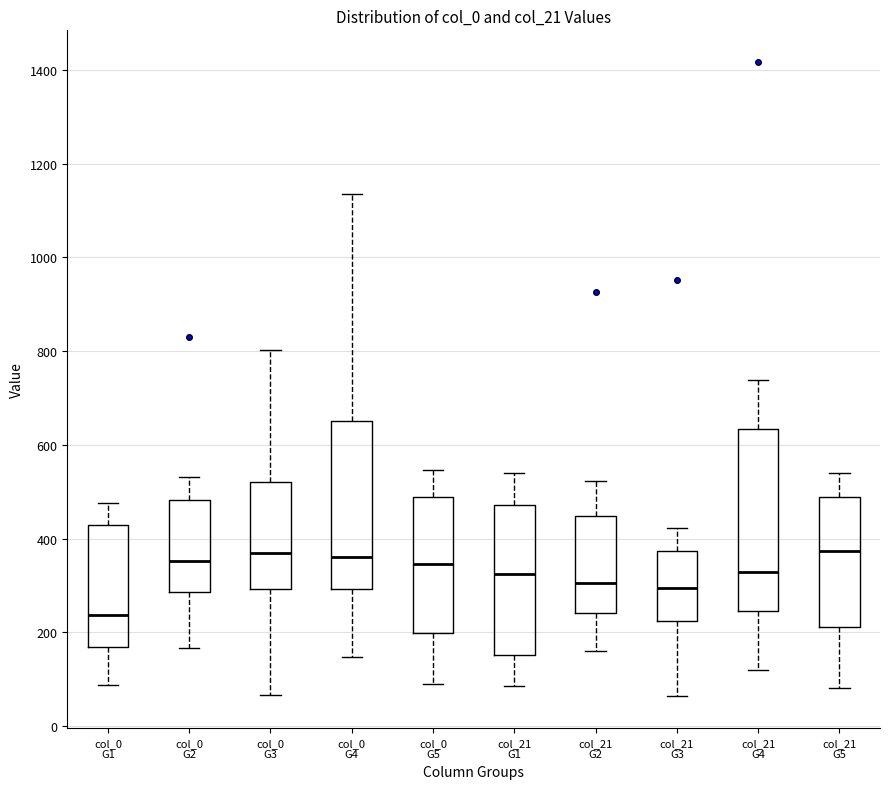

Where is the upper edge of the box for col_21 G5 on the y-axis? The values are not printed on the chart, so give them approximately, as read against the axis.

480